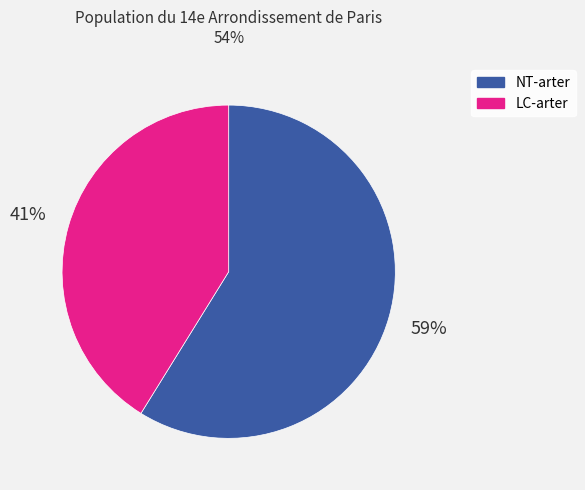

Does NT-arter account for over 50% of the chart?

Yes